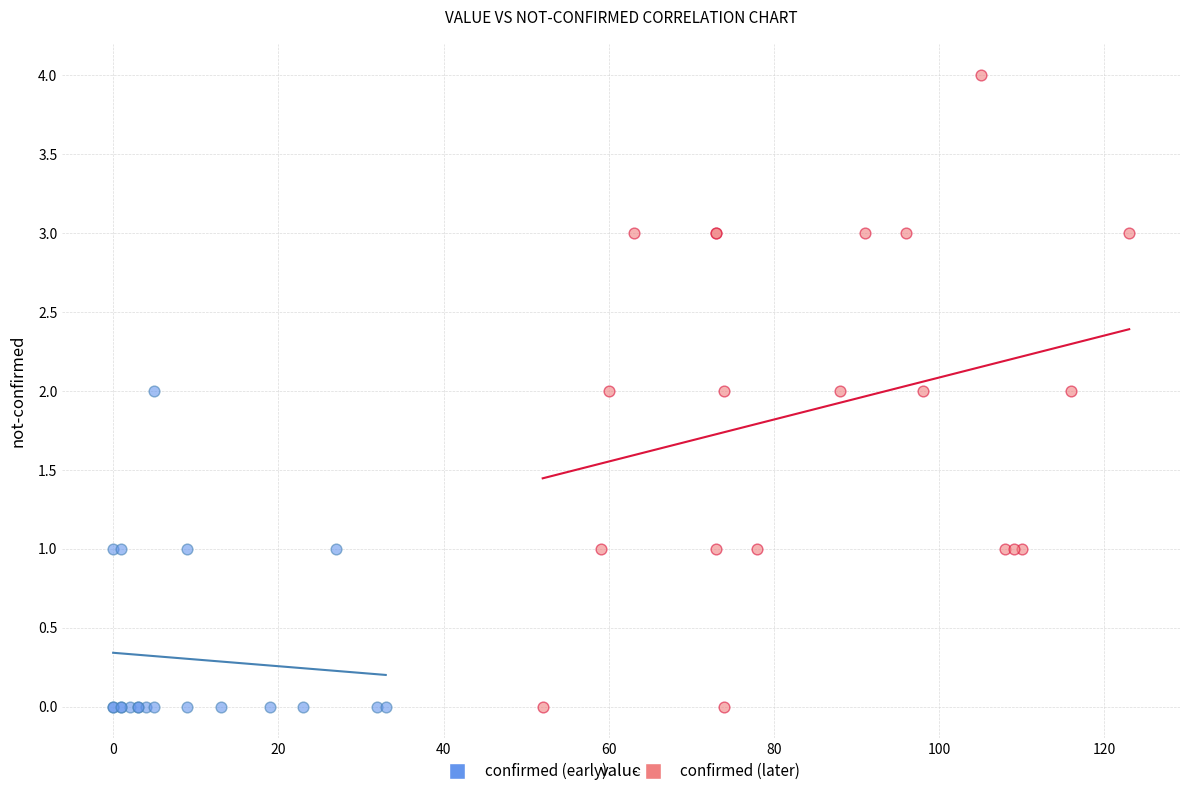

Which series contains the highest Y value?

confirmed (later)